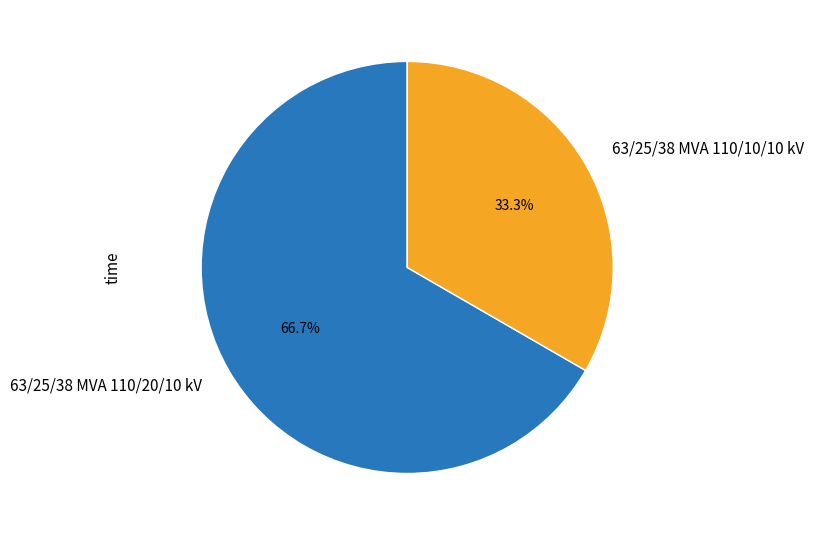

How many slices are in this pie chart?

2